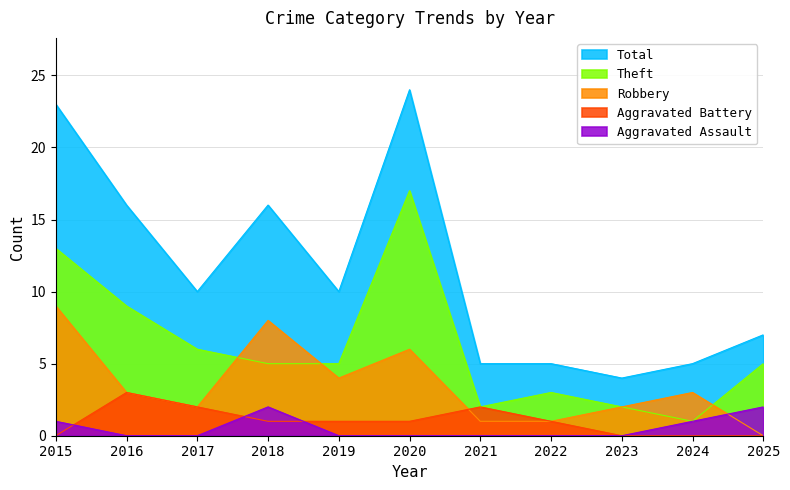

Between 2022 and 2025, which series saw the biggest shift?

Aggravated Assault